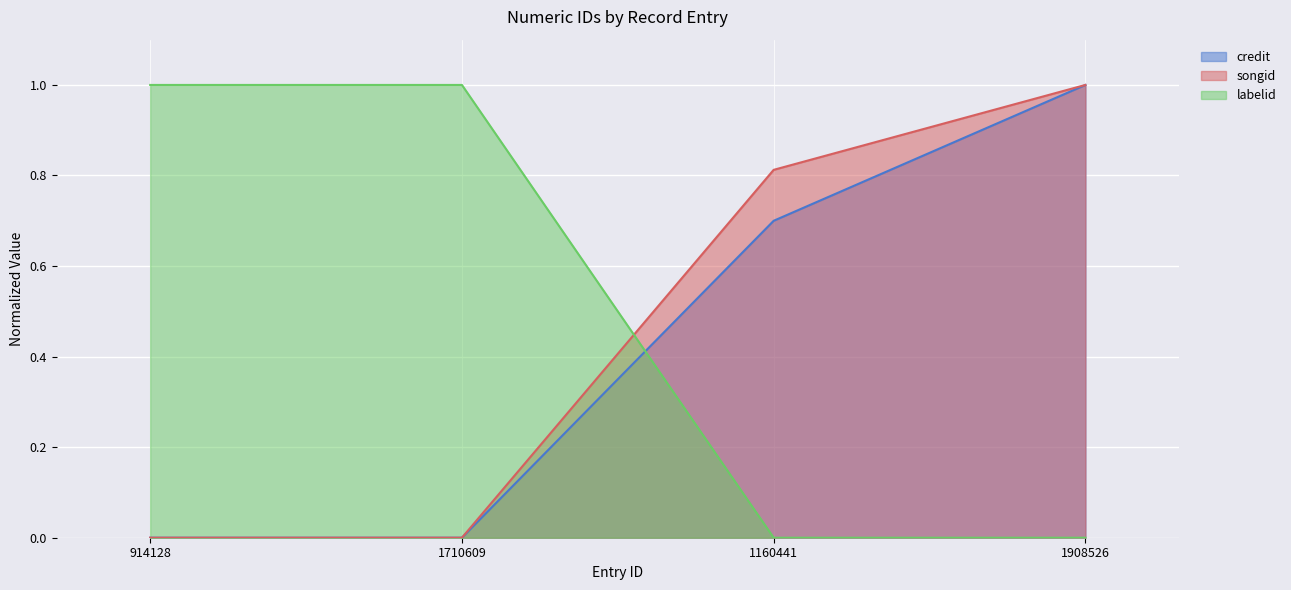

What is the difference between the second highest and second lowest values in the labelid series?

1.0